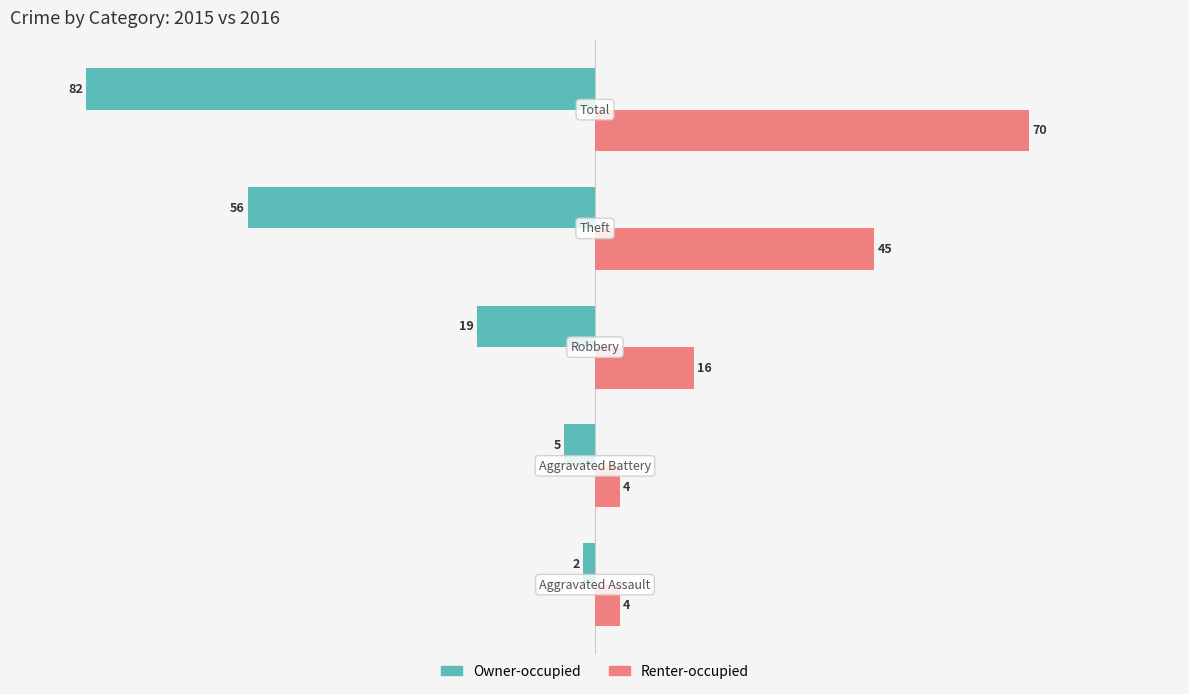

Rank the series by their maximum value, from lowest to highest.

Owner-occupied, Renter-occupied